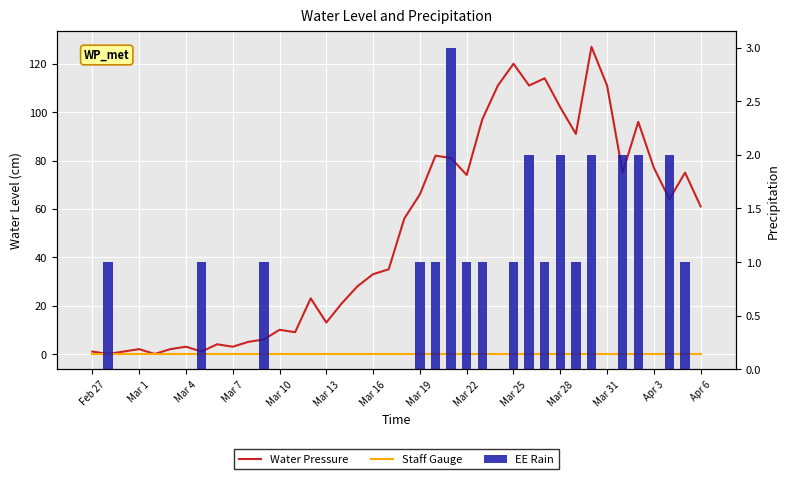

How many data points does each series have?

40